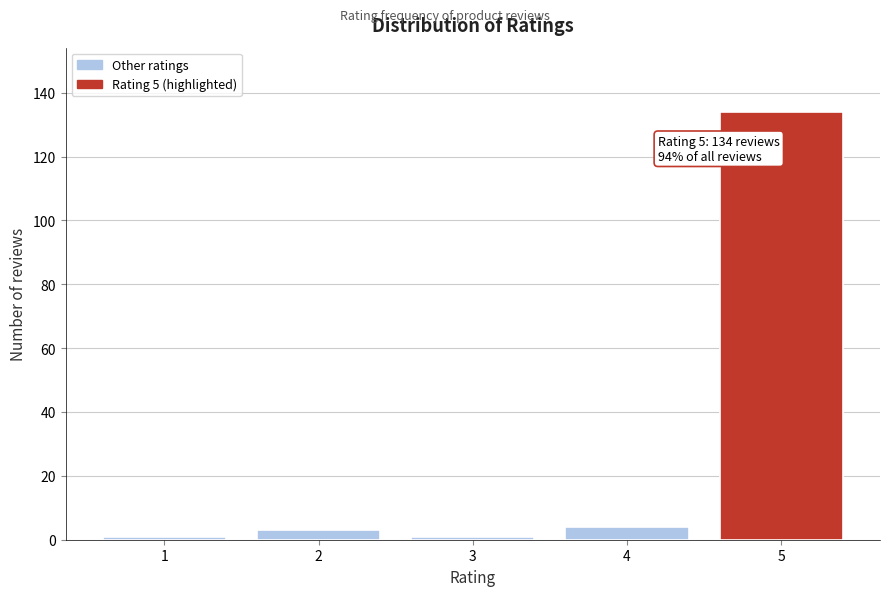

Reading left to right, extract all data points from this chart.

1	3	1	4	134